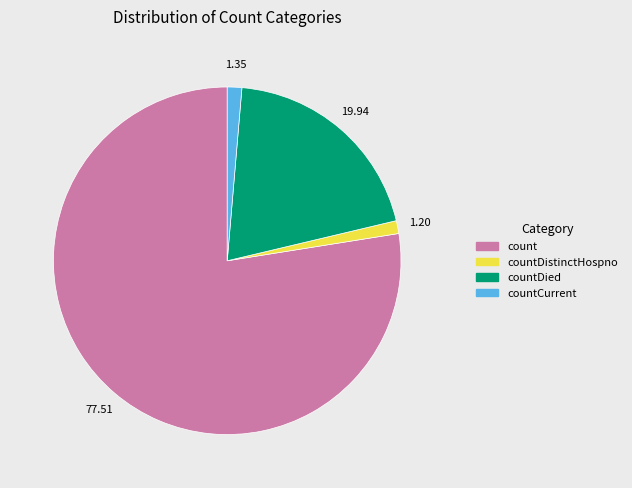

Is there any slice that represents more than half of the pie?

Yes